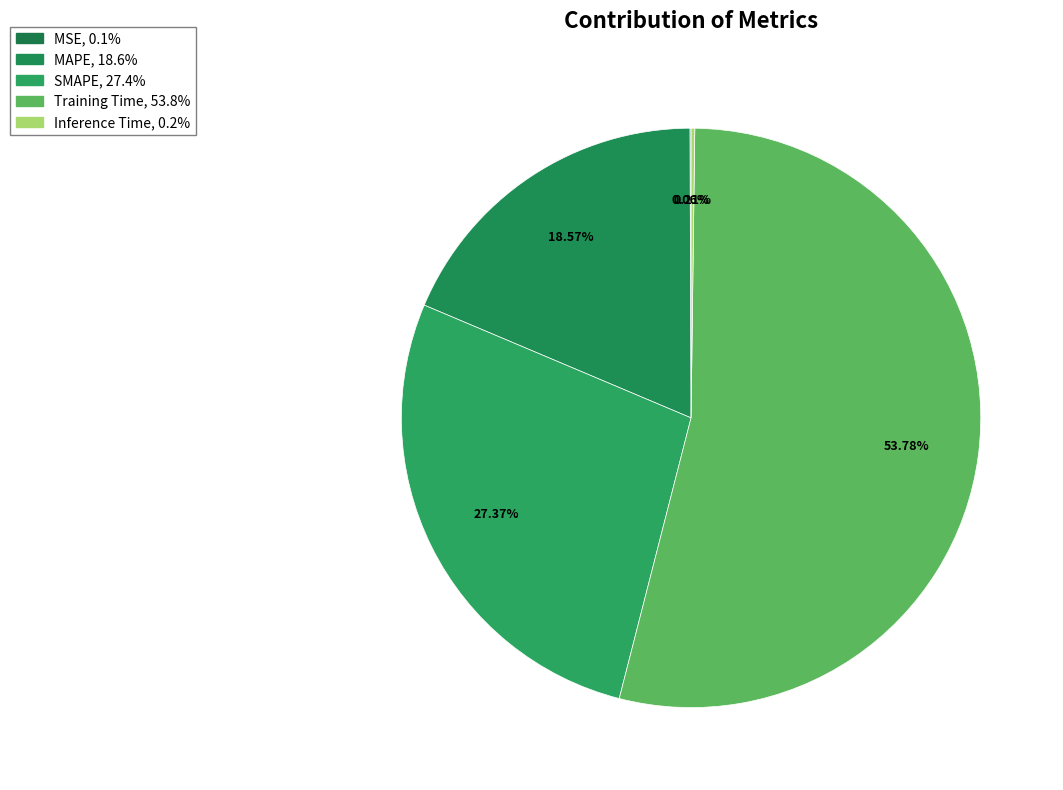

What percentage is the Training Time slice, to the nearest percent?

54%